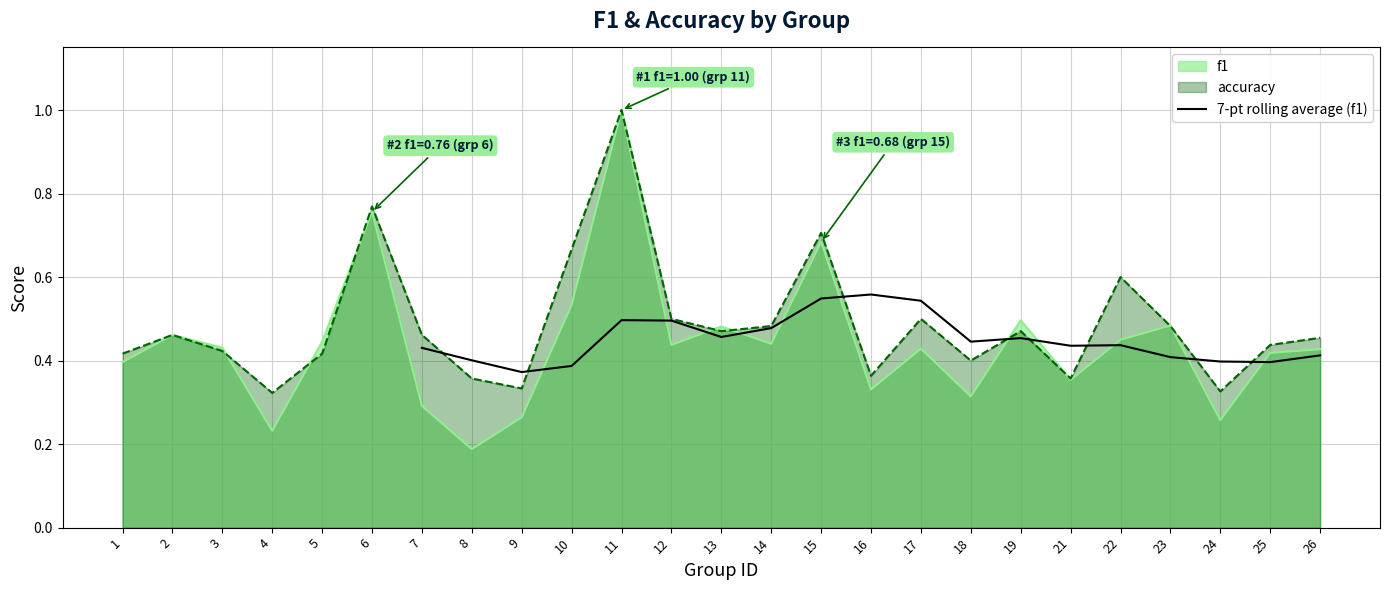

The value of 7-pt rolling average (f1) at 21 is 0.7. True or false?

False